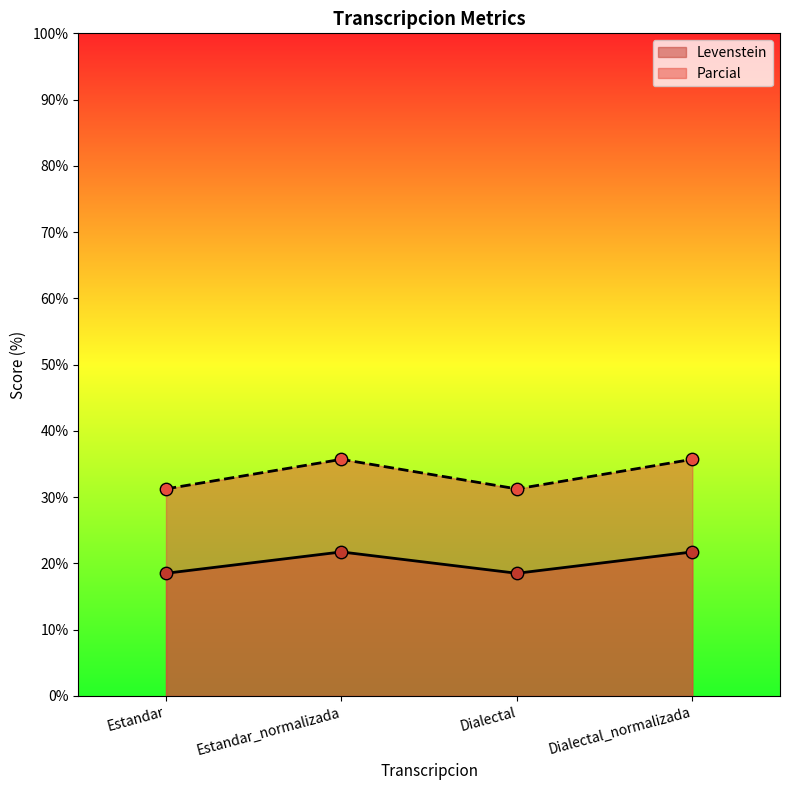

Is the value of Parcial at Dialectal_normalizada greater than the value of Levenstein at Dialectal?

Yes